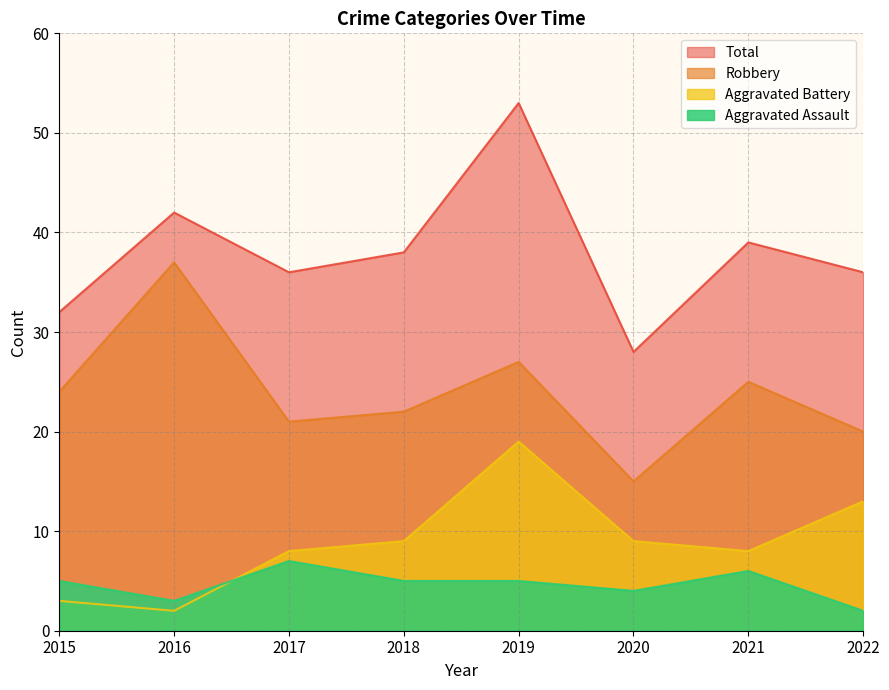

At which category is the sum across all series the highest?

2019